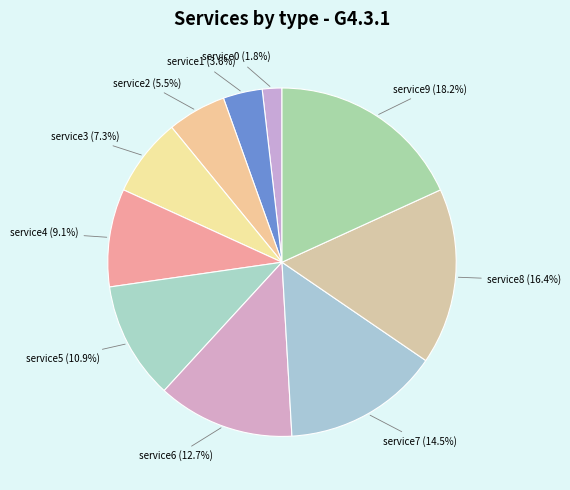

How many slices are in this pie chart?

10